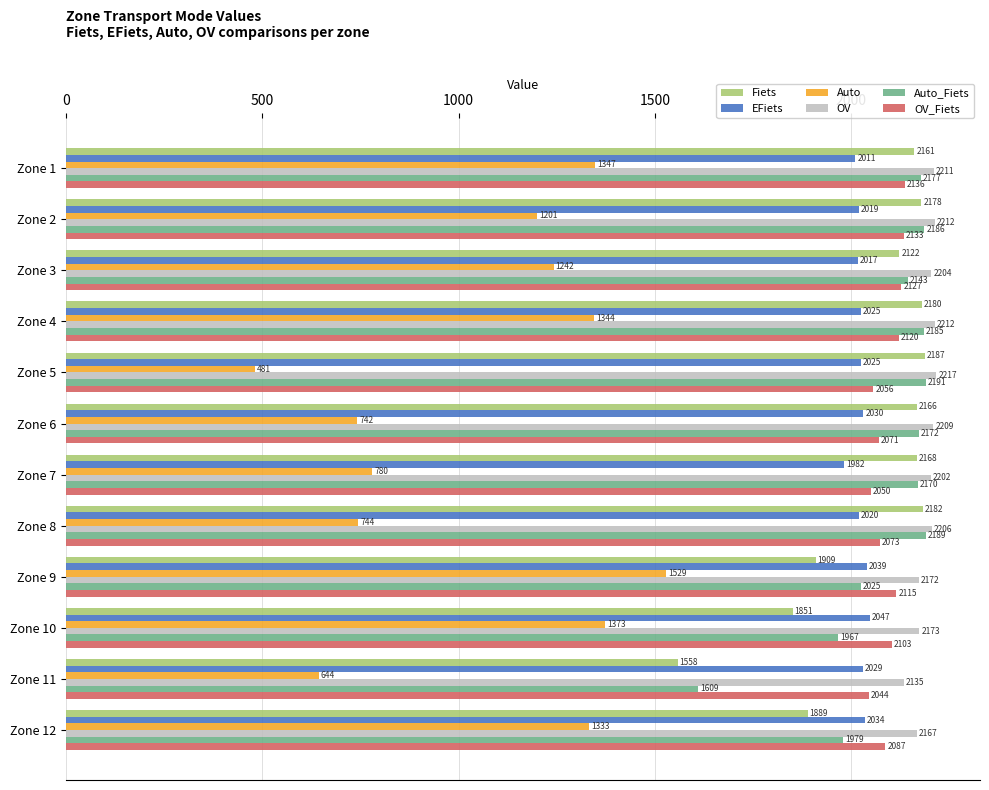

Read the OV_Fiets value at Zone 6.

2070.7